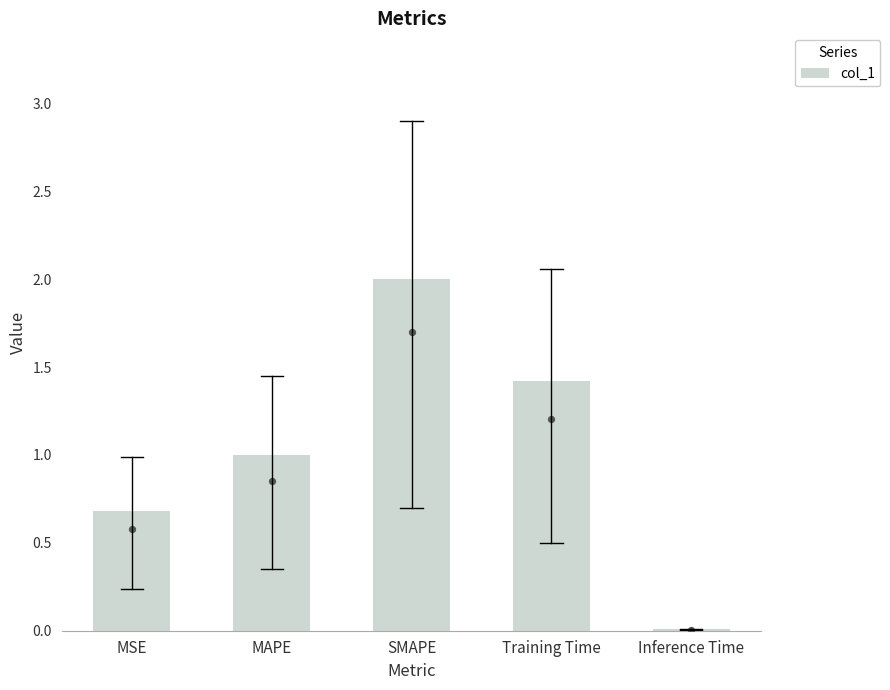

What is the change in value from MAPE to Training Time?

+0.4